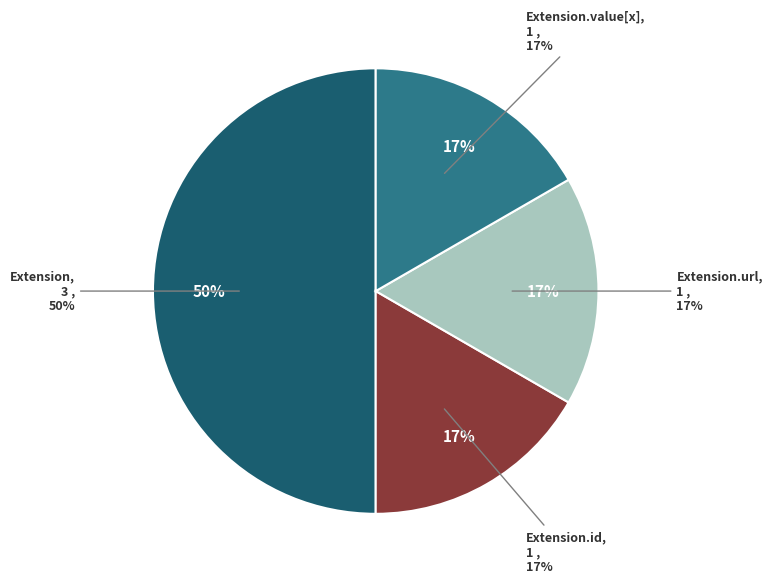

Which has a higher value, Extension.id or Extension.value[x]?

Extension.id